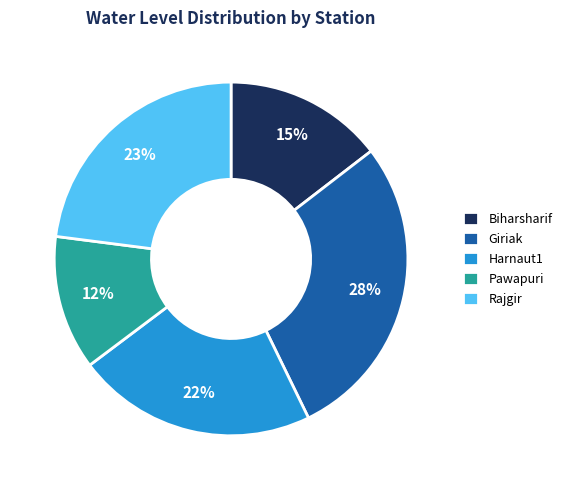

Is the sum of Pawapuri and Giriak greater than half?

No